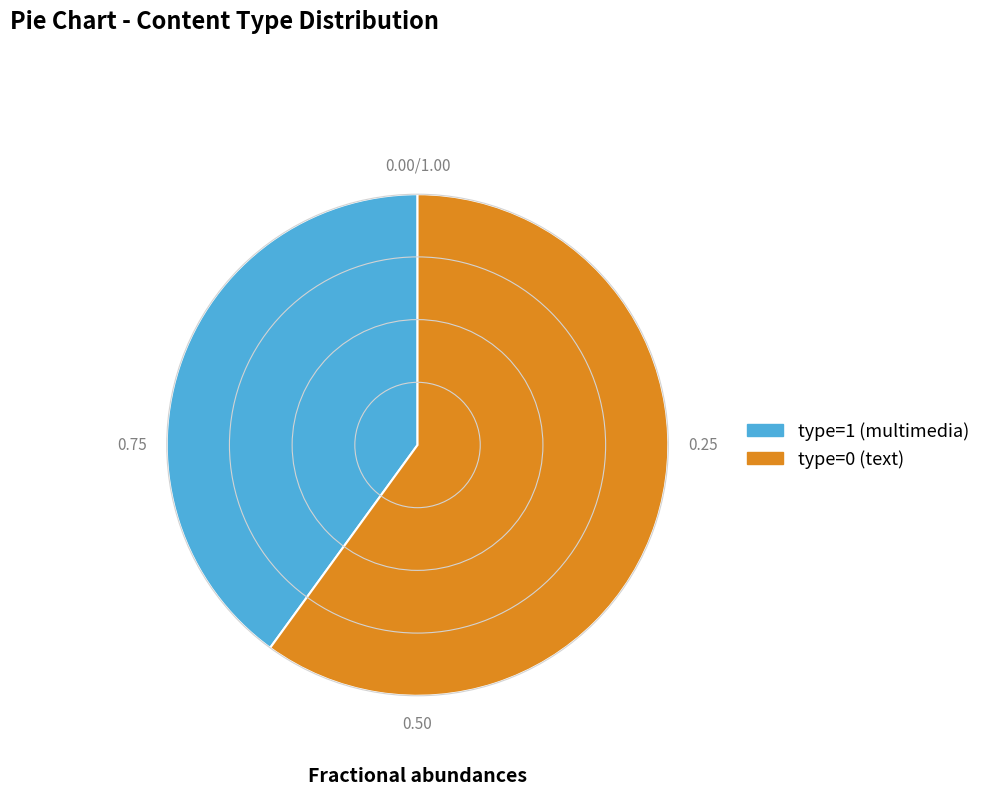

Is there any slice that represents more than half of the pie?

Yes